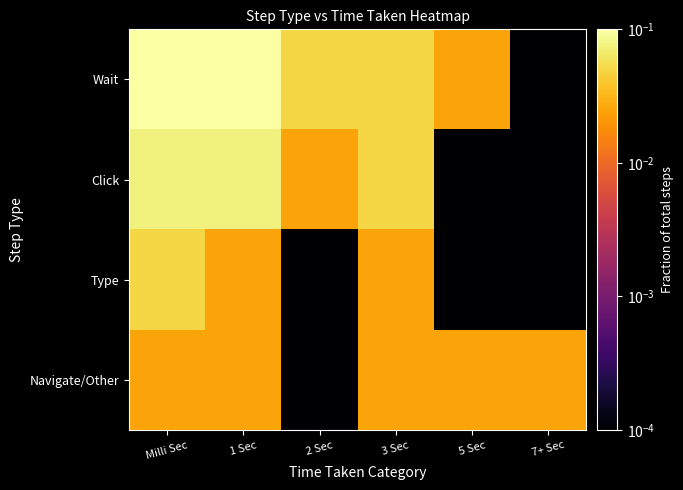

Which series has the widest spread of values?

Wait